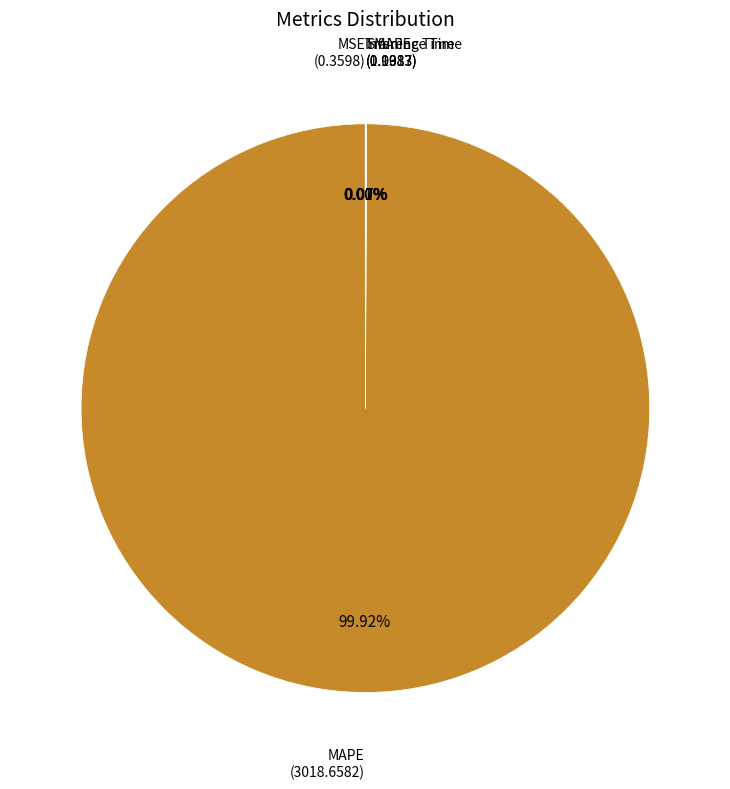

Which category has the smallest portion of the pie?

Inference Time